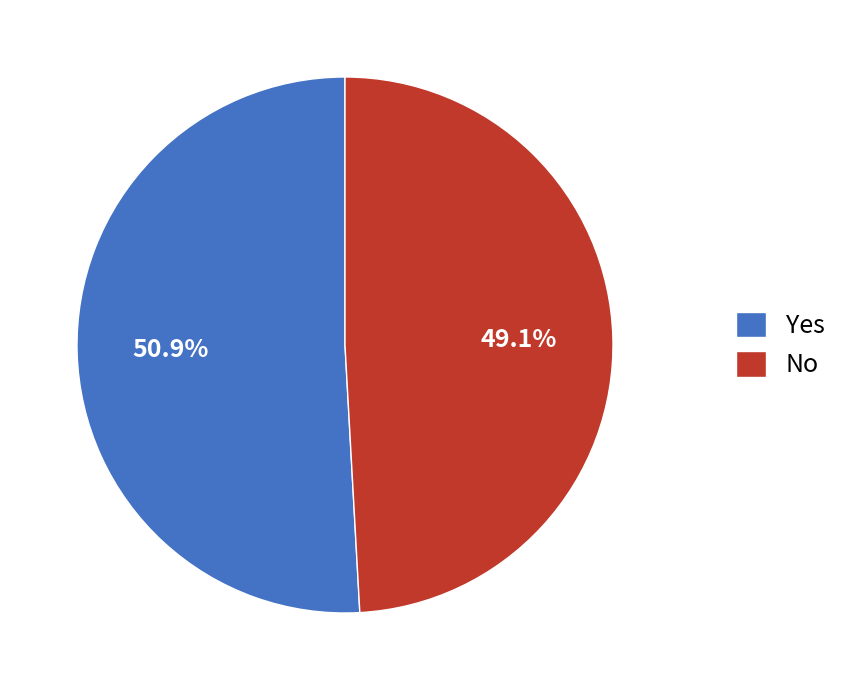

Between No and Yes, which is larger?

Yes